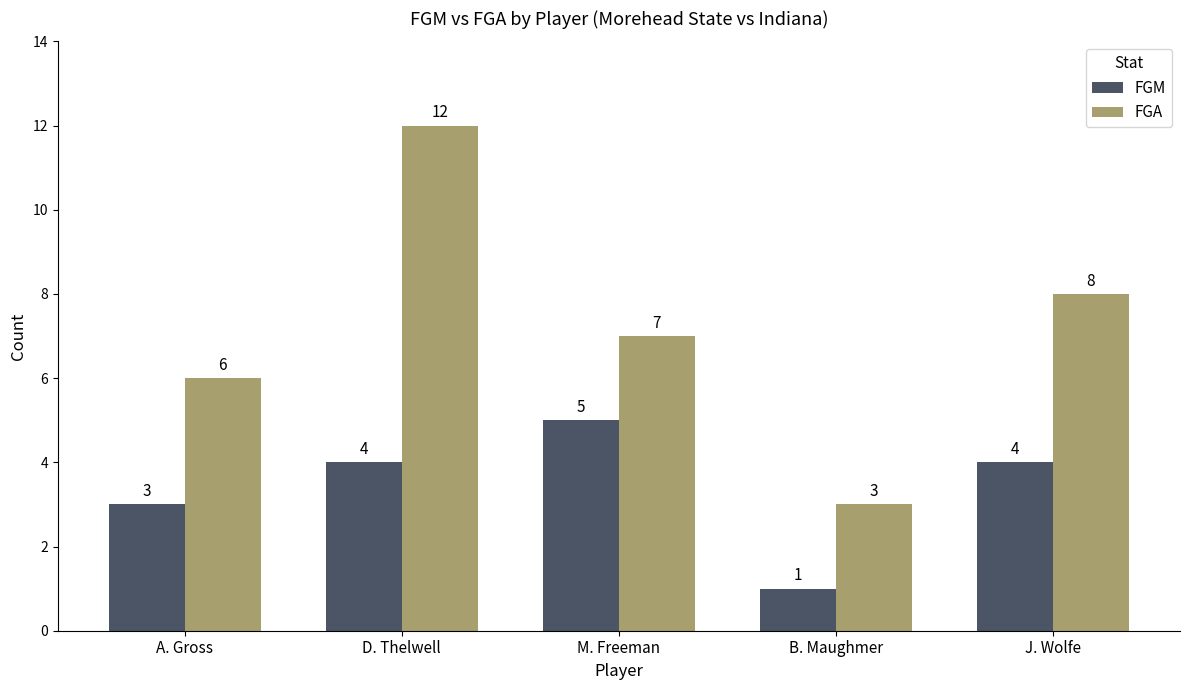

What is the sum of all FGA values?

36